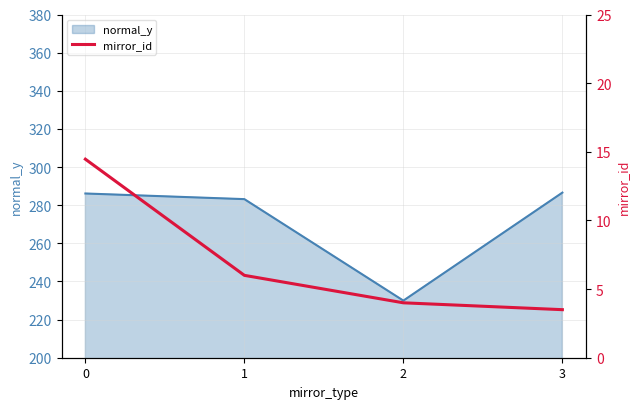

At which category does normal_y reach its first local valley?

2